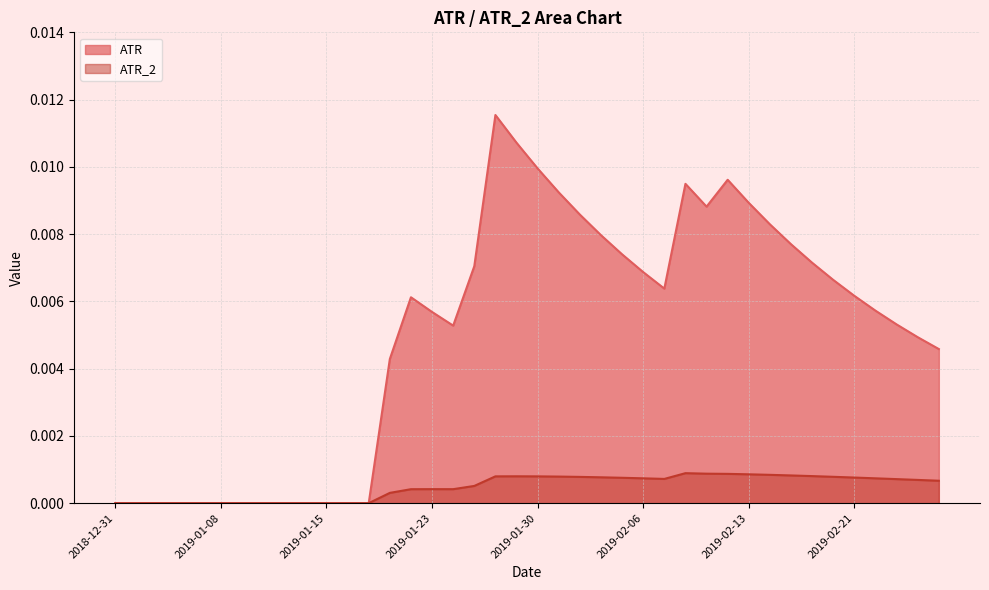

Which category has the lowest value in the ATR_2 series?

2018-12-31